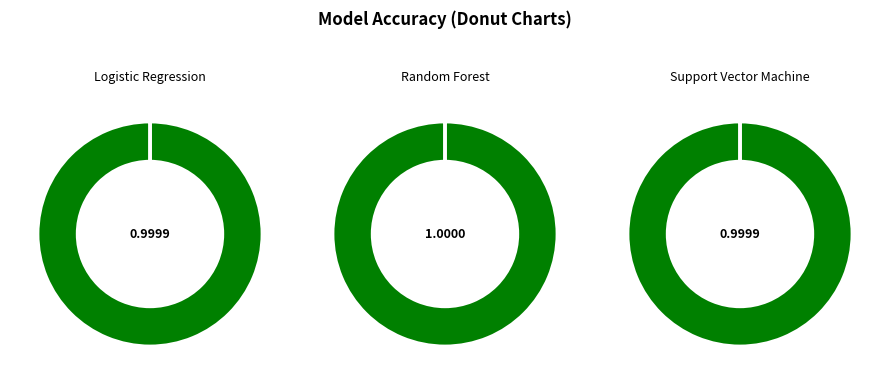

Rank the categories by value from lowest to highest.

Logistic Regression, Support Vector Machine, Random Forest